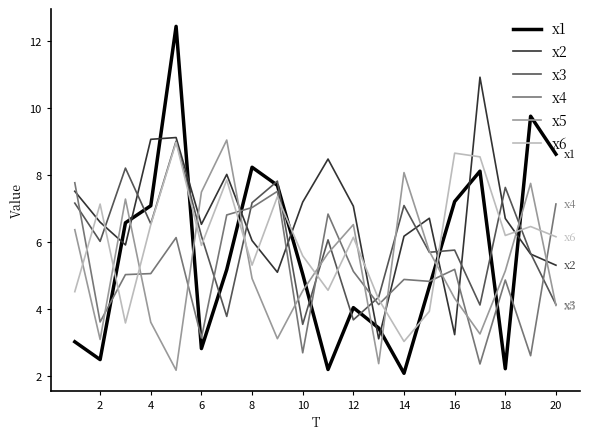

What is the maximum value shown in the chart?

12.4